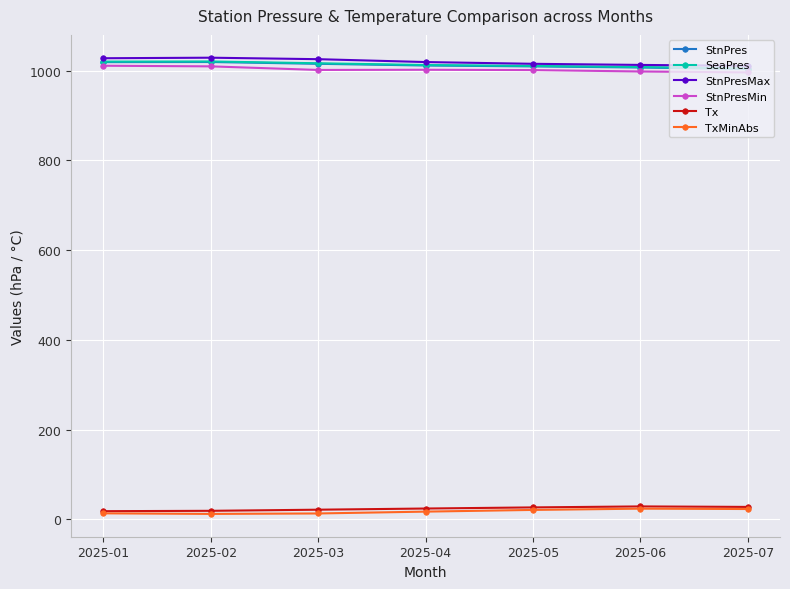

True or false: SeaPres and StnPres intersect in this chart.

False